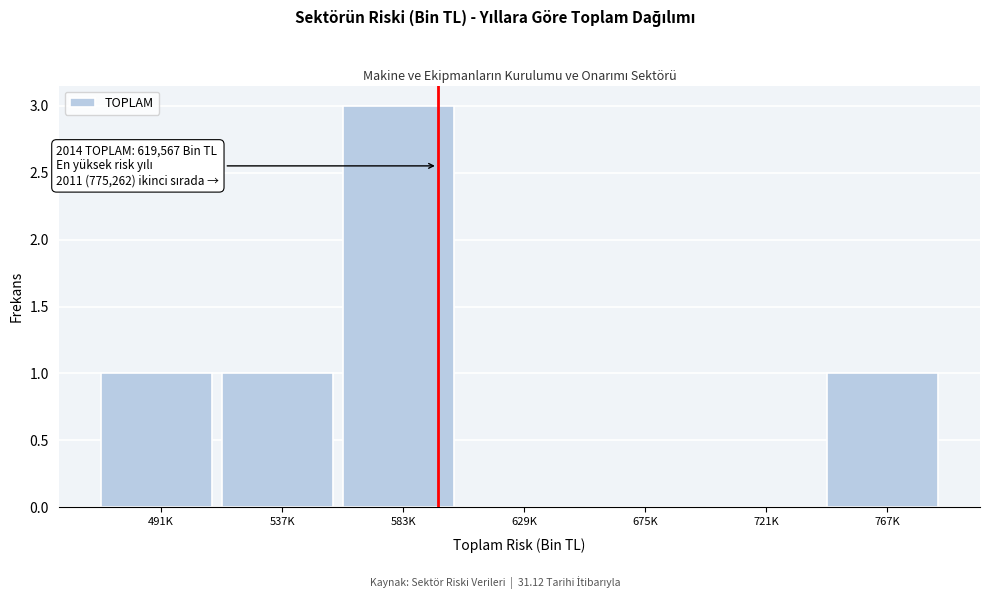

Reading right to left, list all the values displayed in this chart.

767K=1	721K=0	675K=0	629K=0	583K=3	537K=1	491K=1